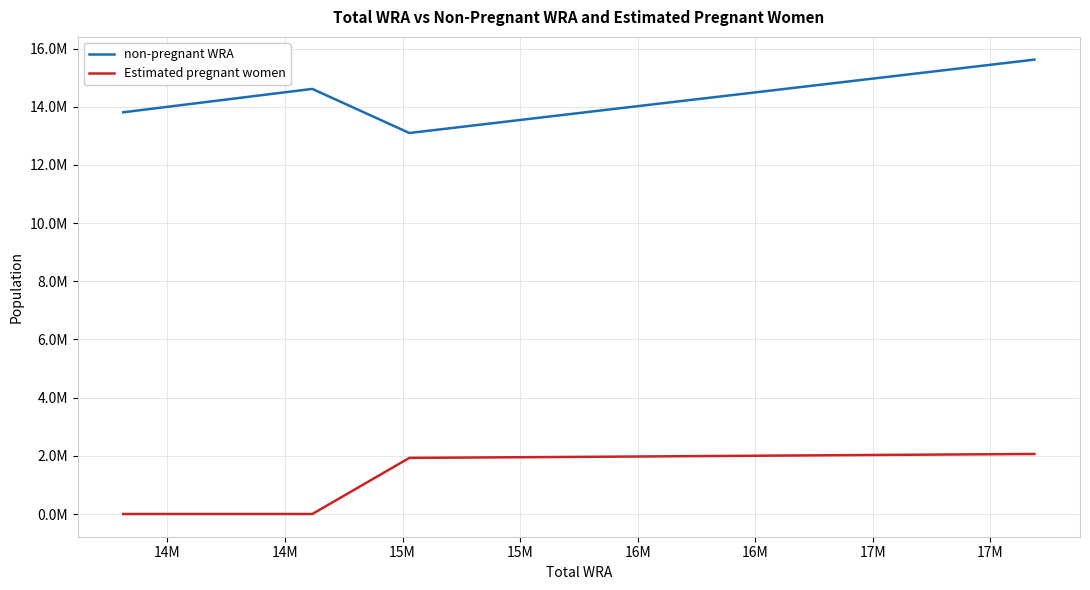

What are all the series names shown in the legend?

non-pregnant WRA, Estimated pregnant women